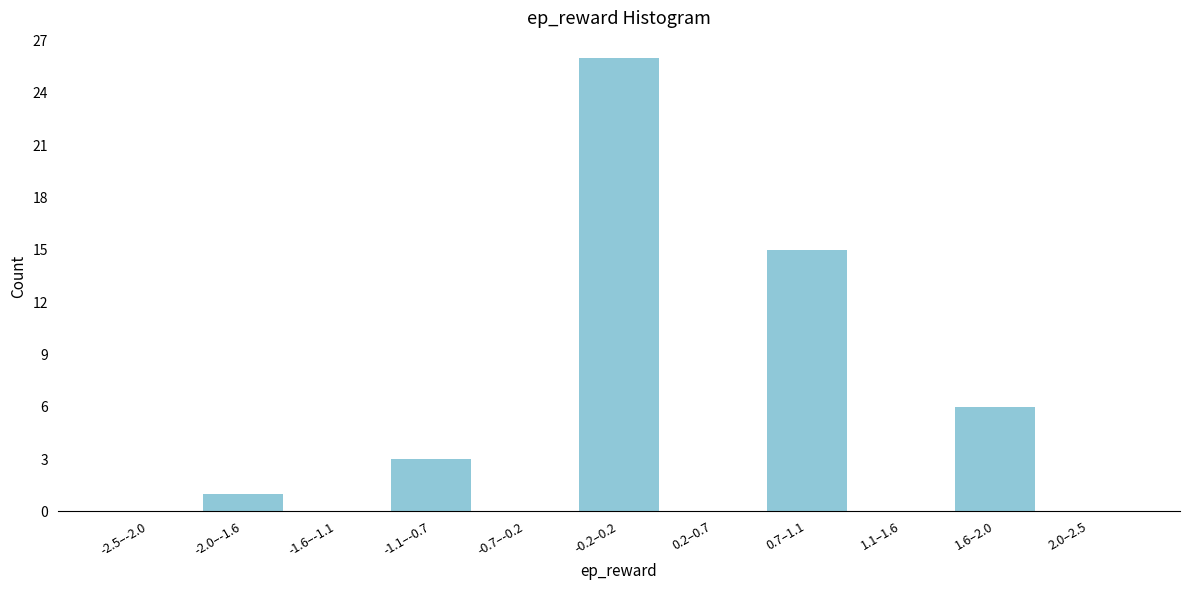

Reading left to right, extract all data points from this chart.

-2.5–-2.0=0	-2.0–-1.6=1	-1.6–-1.1=0	-1.1–-0.7=3	-0.7–-0.2=0	-0.2–0.2=26	0.2–0.7=0	0.7–1.1=15	1.1–1.6=0	1.6–2.0=6	2.0–2.5=0